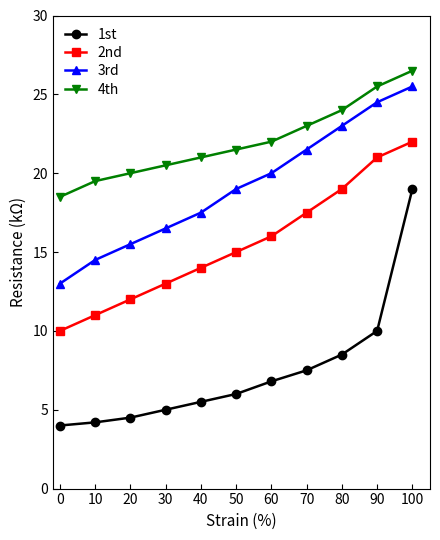

What is the difference between the maximum and second lowest values in the 4th series?

7.0